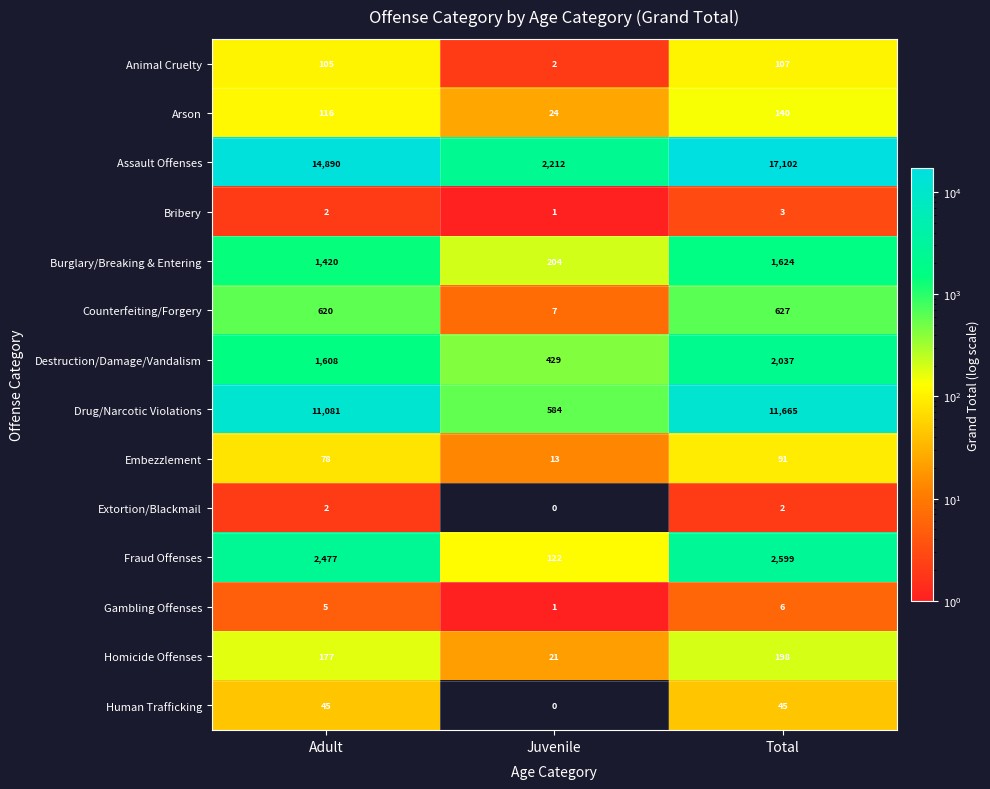

At Total, list the series in order from smallest to largest.

Extortion/Blackmail, Bribery, Gambling Offenses, Human Trafficking, Embezzlement, Animal Cruelty, Arson, Homicide Offenses, Counterfeiting/Forgery, Burglary/Breaking & Entering, Destruction/Damage/Vandalism, Fraud Offenses, Drug/Narcotic Violations, Assault Offenses